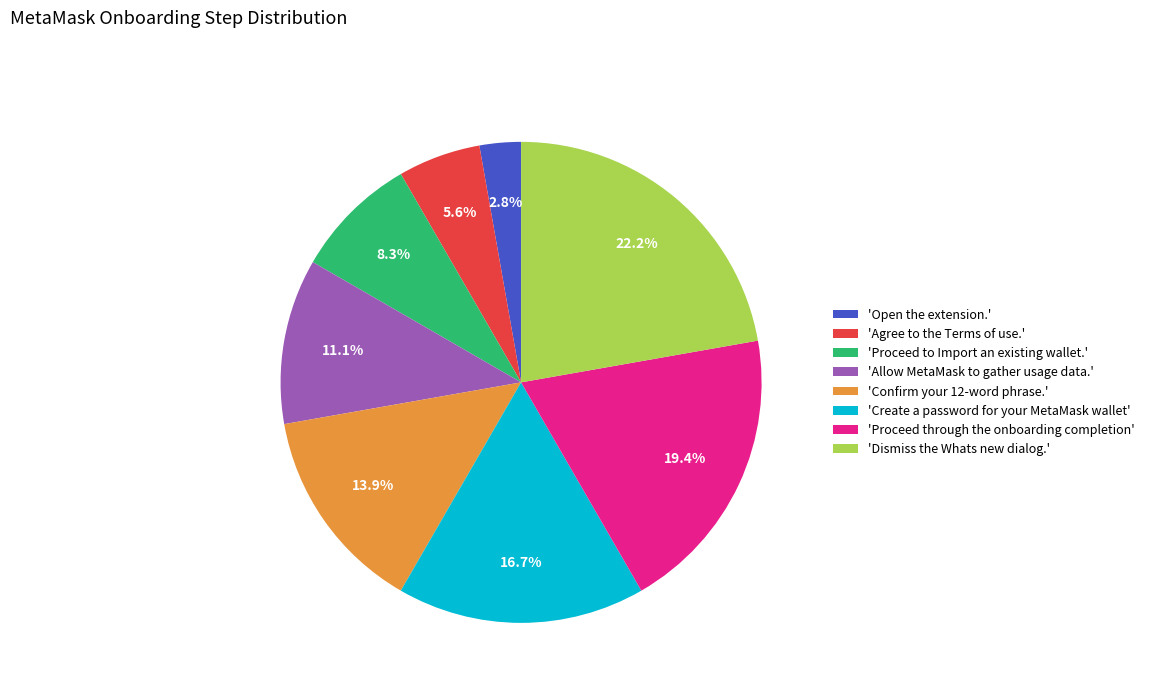

How many segments does this pie chart have?

8